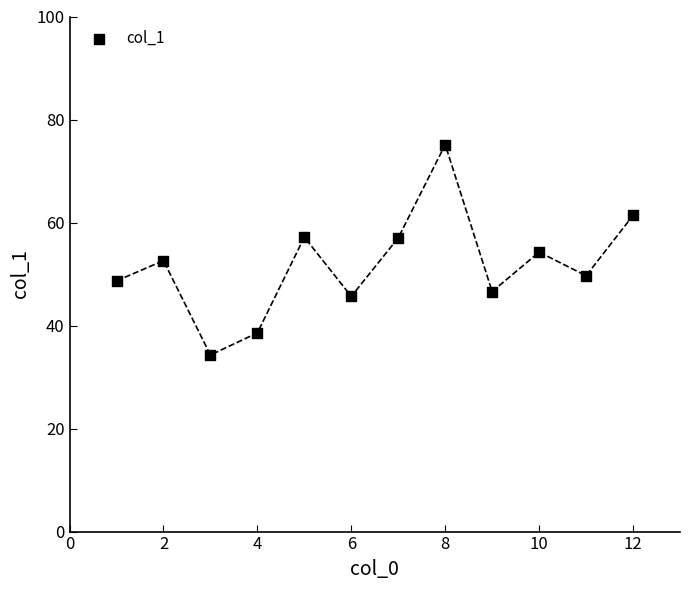

What is the range of Y values (max minus min)?

40.8